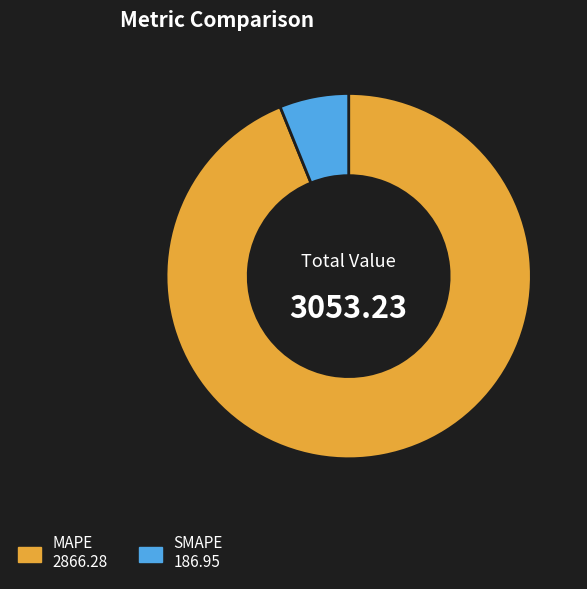

What is the largest slice in the pie chart?

MAPE